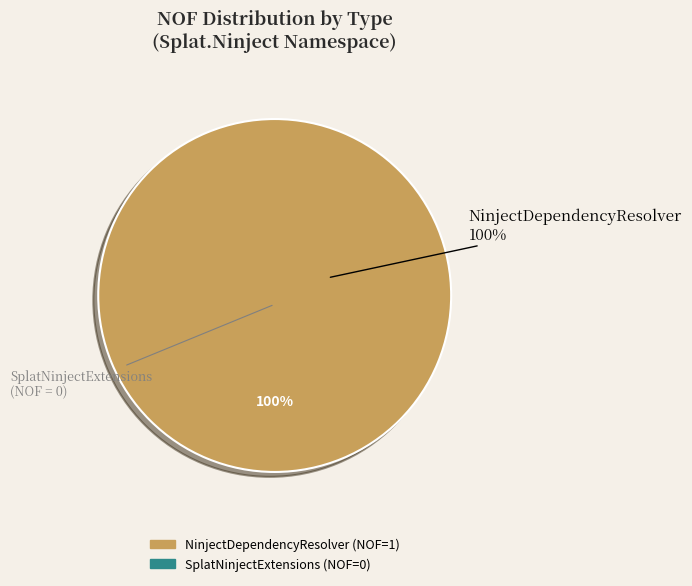

Does NinjectDependencyResolver account for over 50% of the chart?

Yes